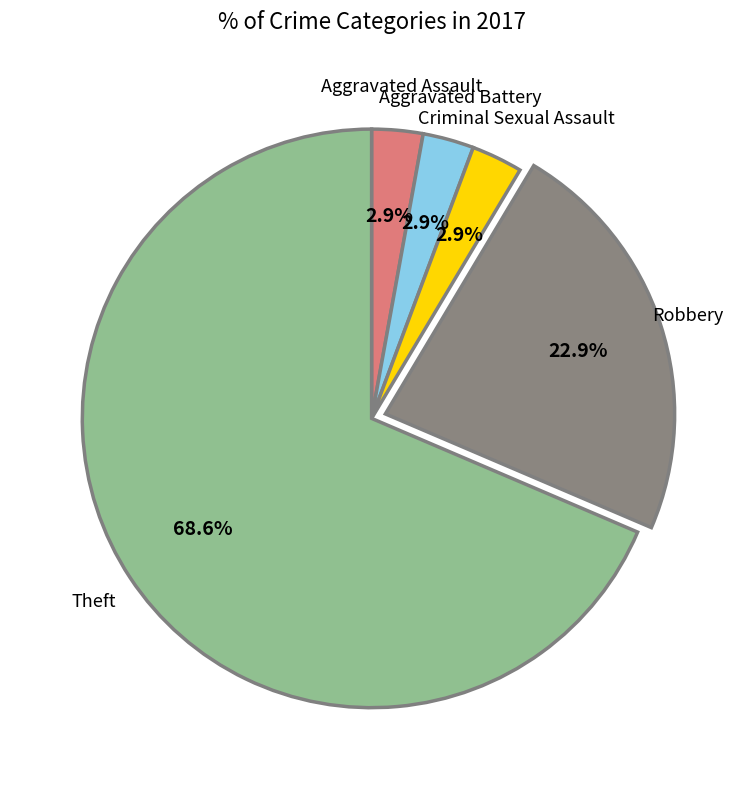

How many slices are in this pie chart?

5